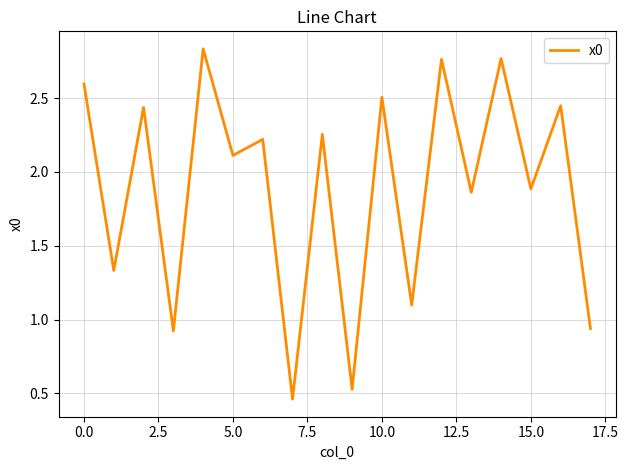

How many lines are shown in the chart?

1